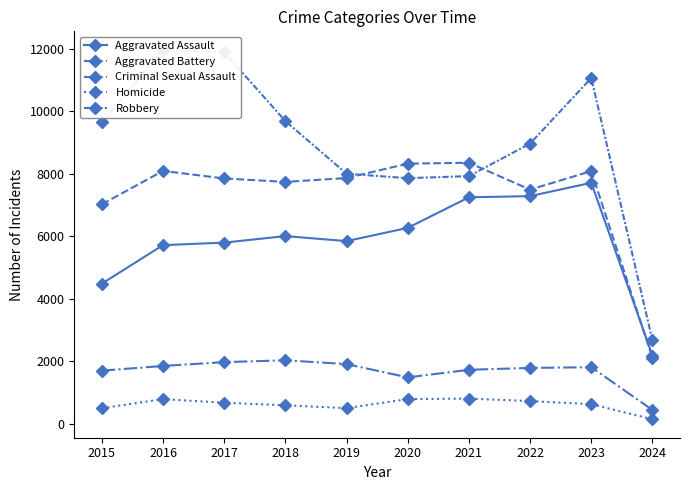

Is it true that Criminal Sexual Assault equals 1482 at 2020?

True